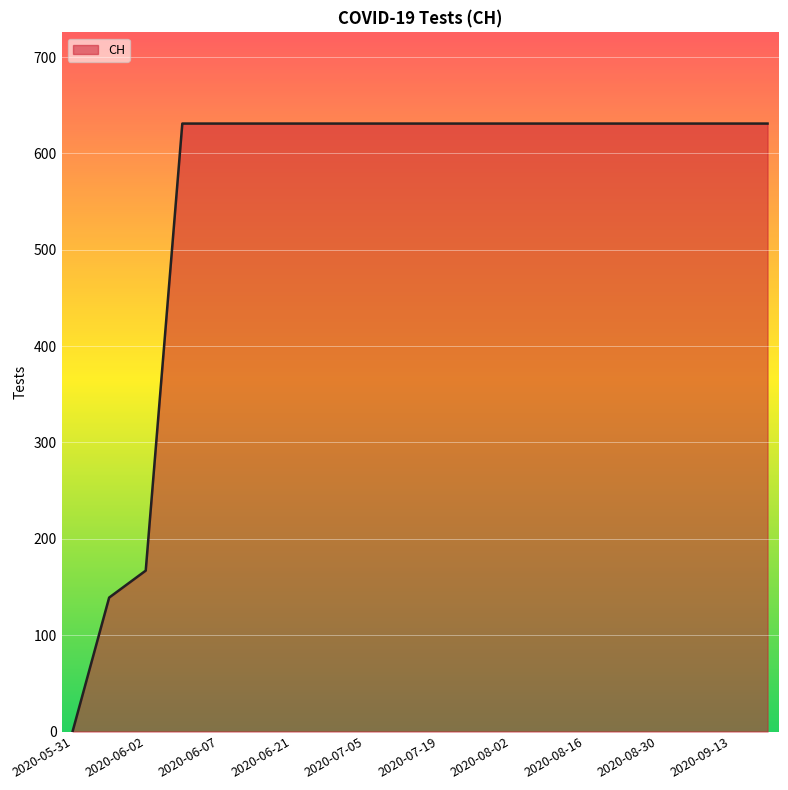

What is the difference between the maximum and minimum values?

631